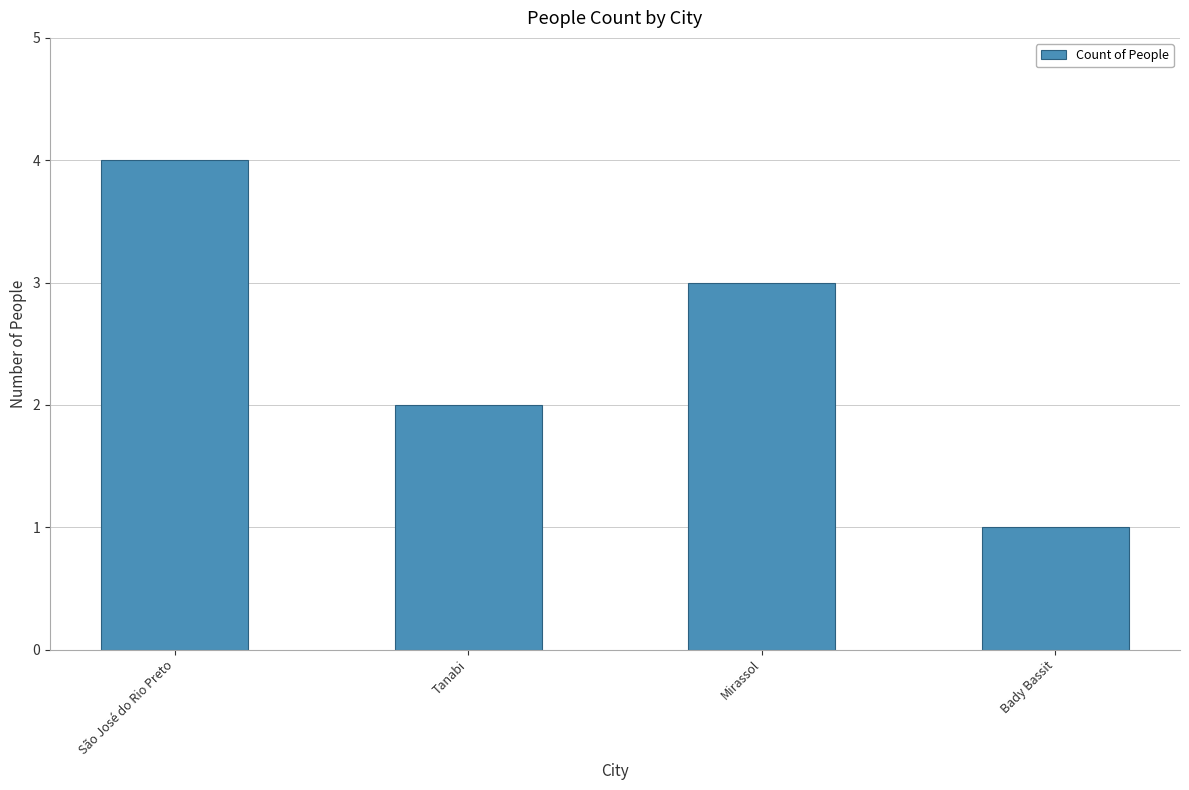

True or false: the data shows 3 at Mirassol.

True